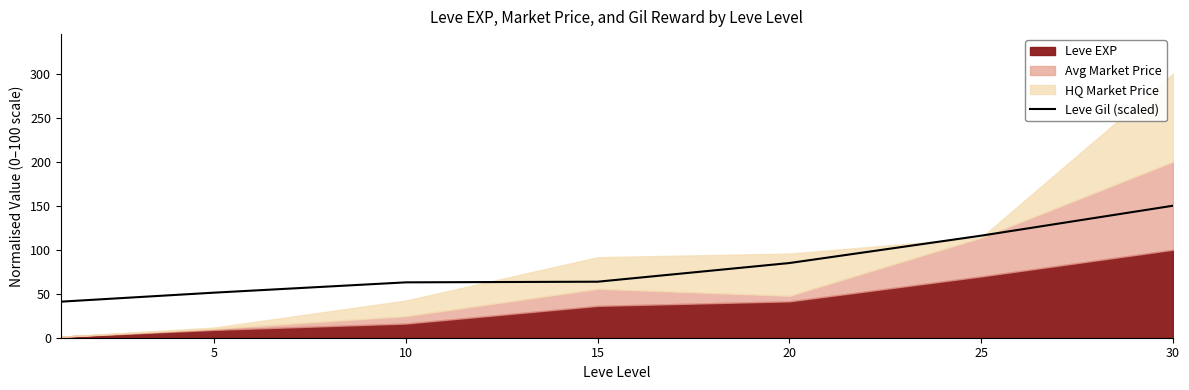

Which label corresponds to the largest value in the chart?

30